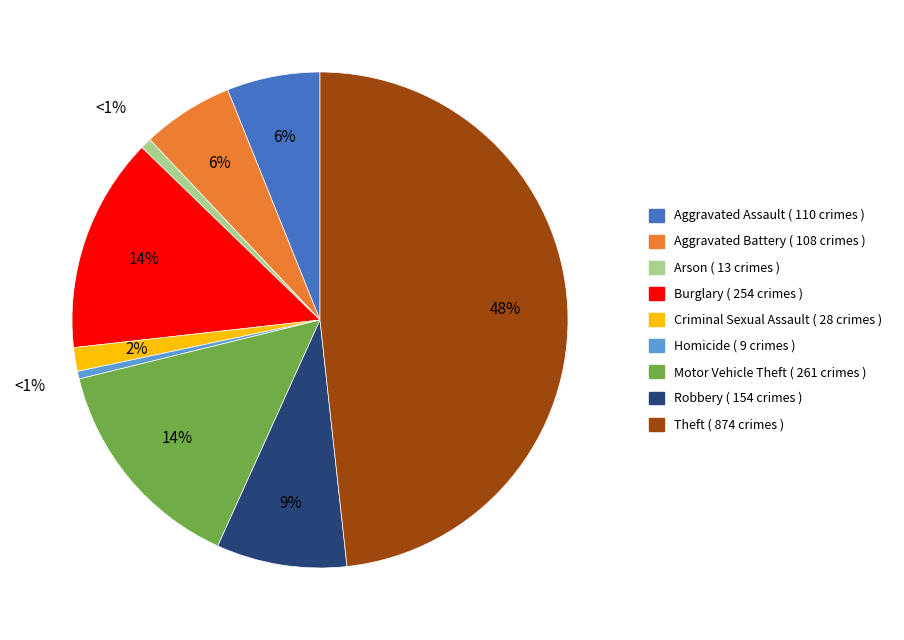

How many slices are in this pie chart?

9